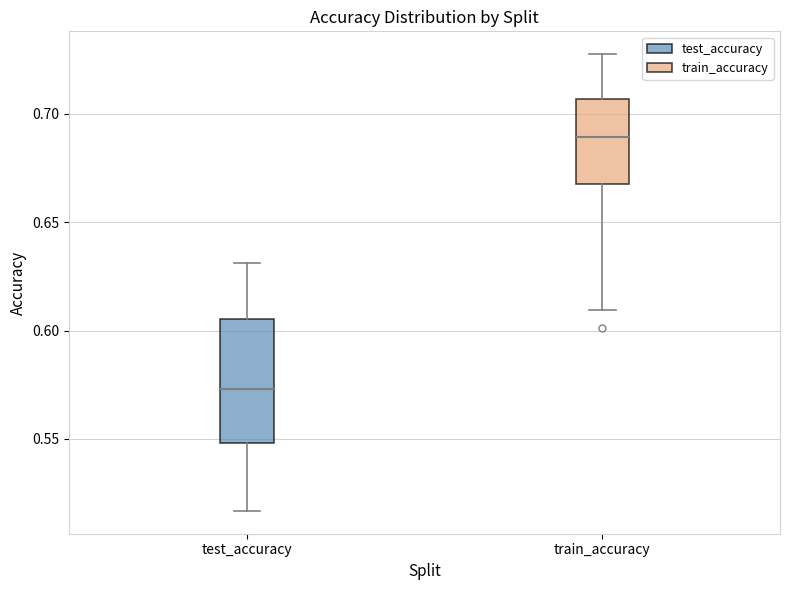

Where does the upper whisker of the box for train_accuracy end on the y-axis? The values are not printed on the chart, so give them approximately, as read against the axis.

0.730